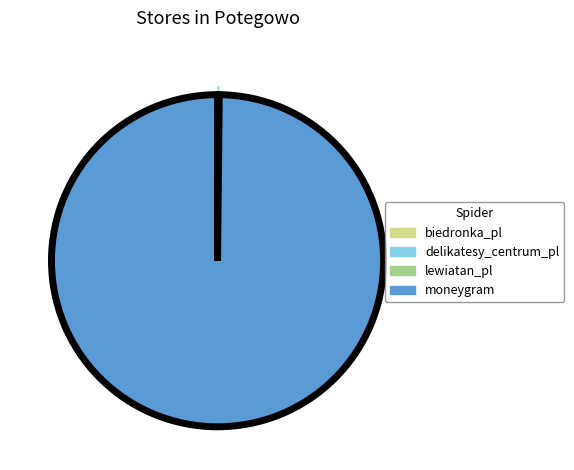

Is it true that moneygram is 100% of the pie?

True